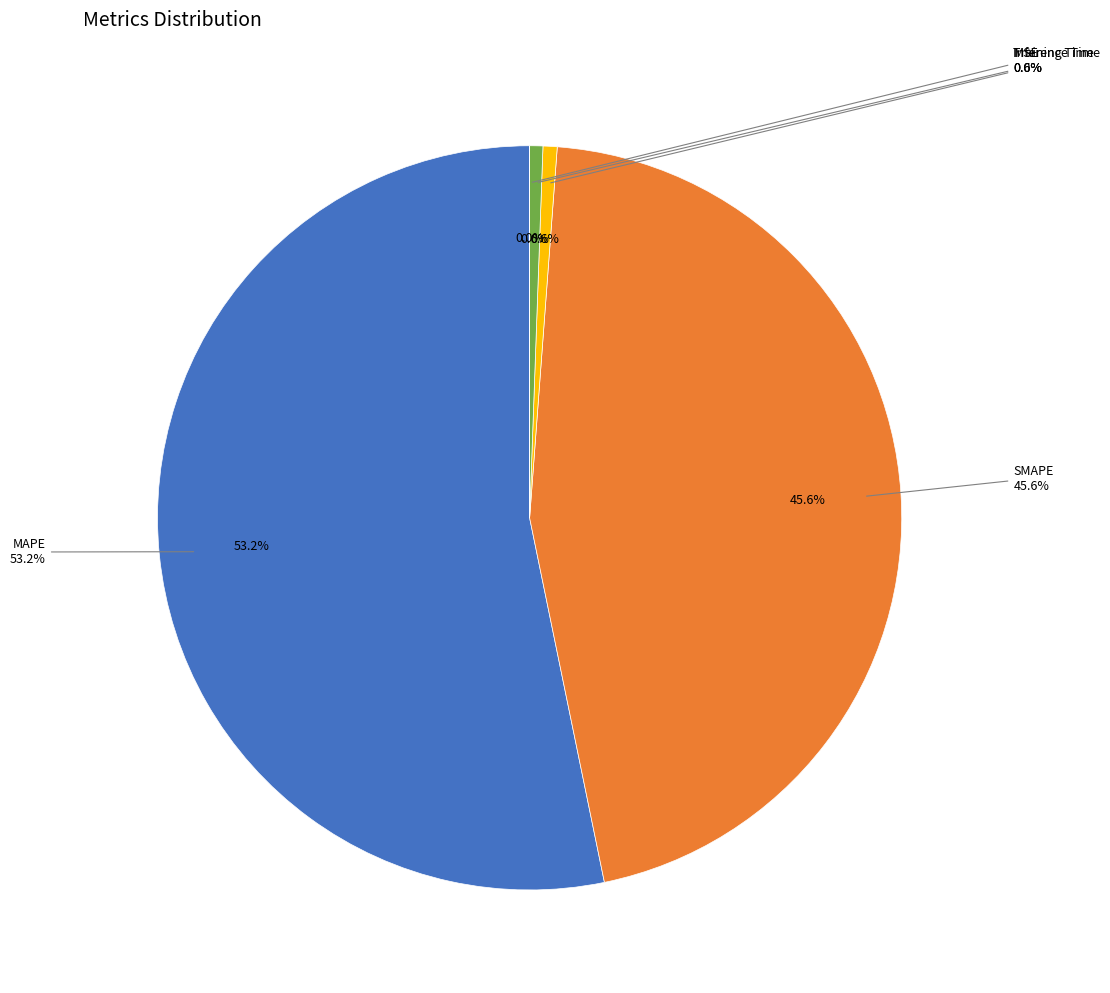

To the nearest percent, what is the average slice percentage?

20%